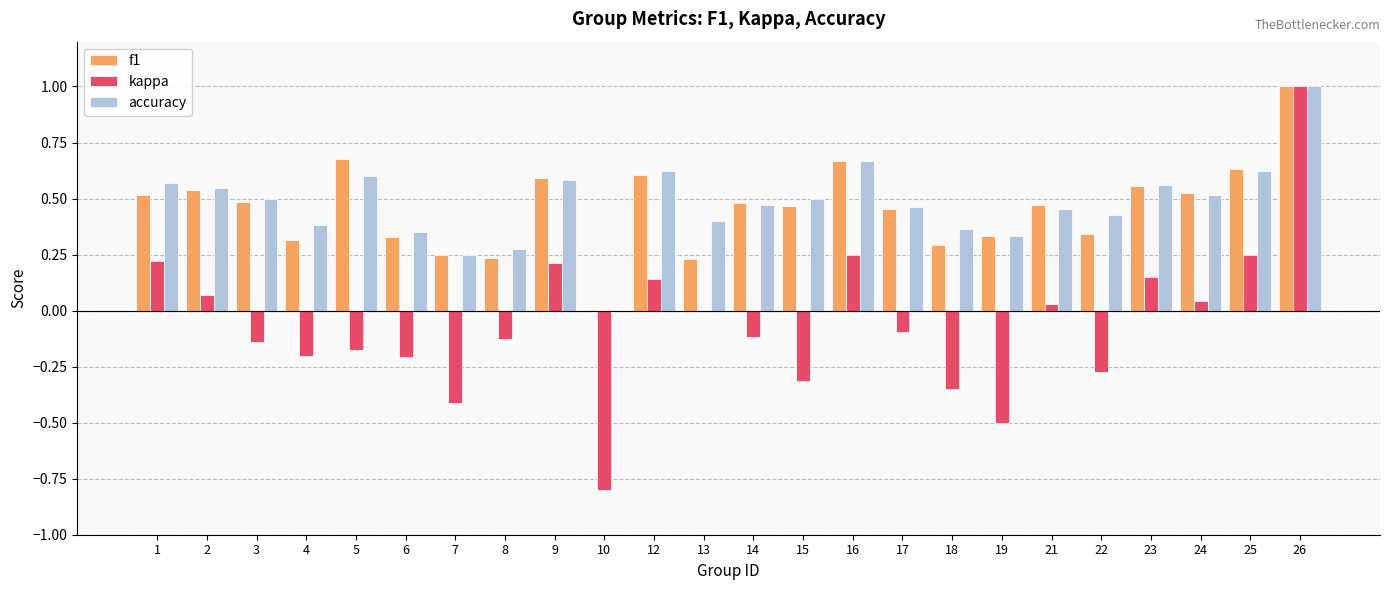

True or false: f1 has a value of 0.0 at 10.

True